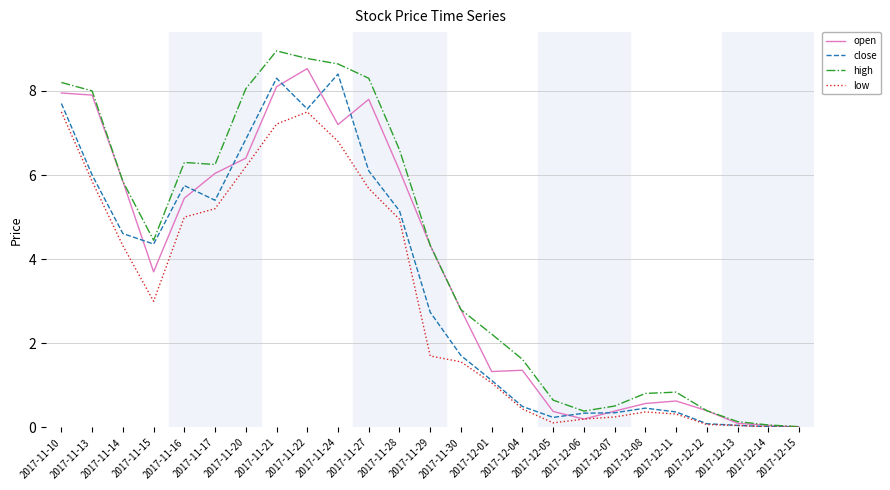

What is the total value across all series at 2017-11-22?

32.4